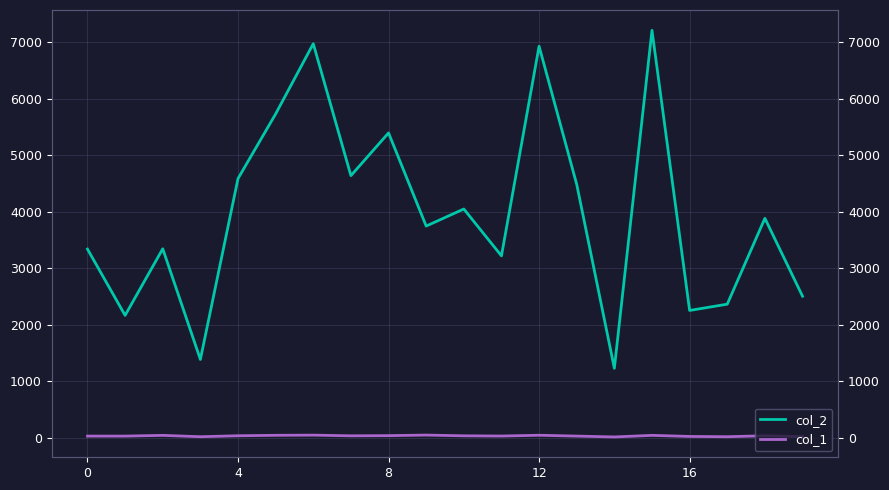

In col_1, how many points are lower than both neighbors (excluding endpoints)?

5